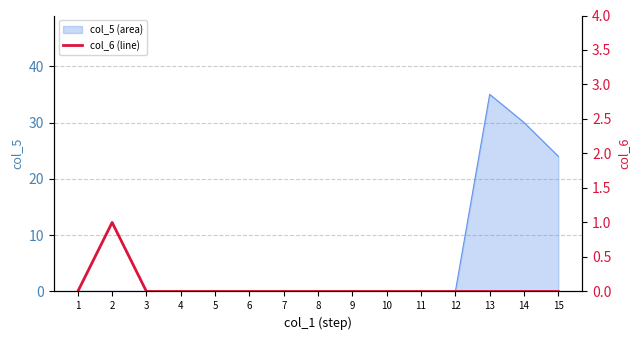

The col_5 (area) series shows -12 at 12. True or false?

False